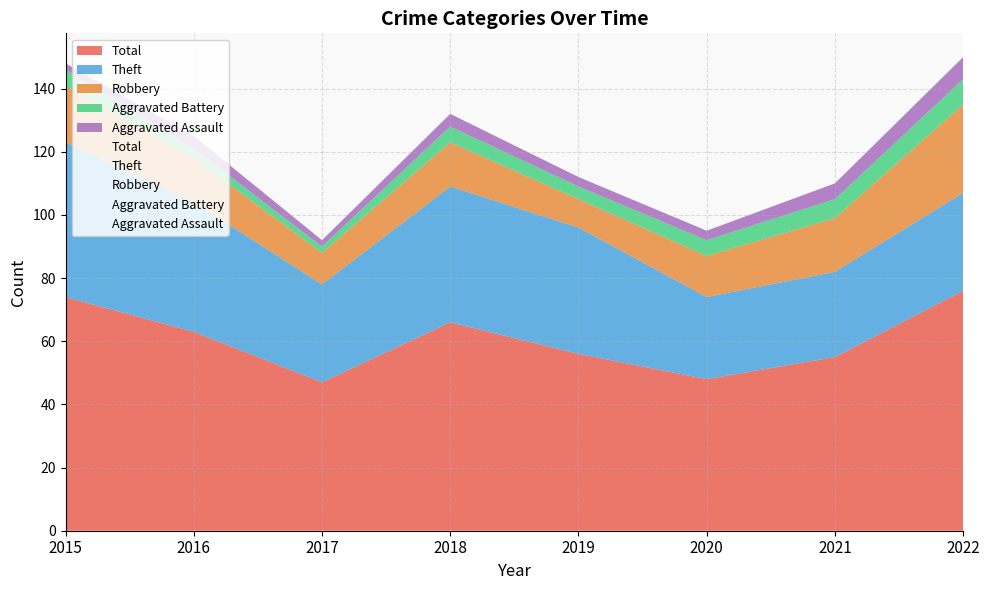

What is the difference between the second highest and second lowest values in the Theft series?

16